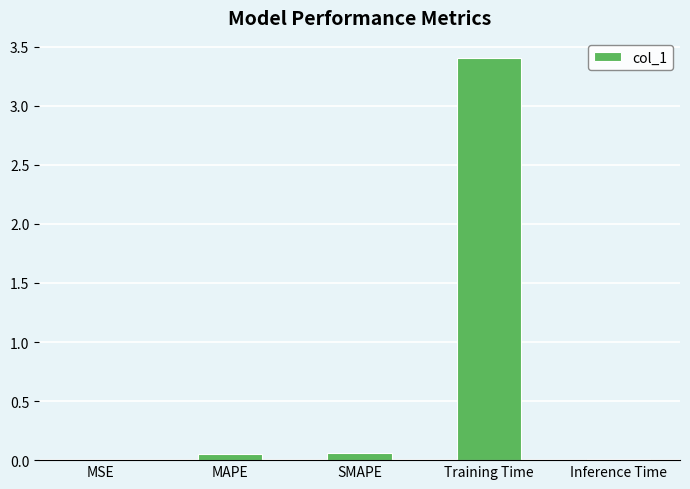

Which label corresponds to the largest value in the chart?

Training Time